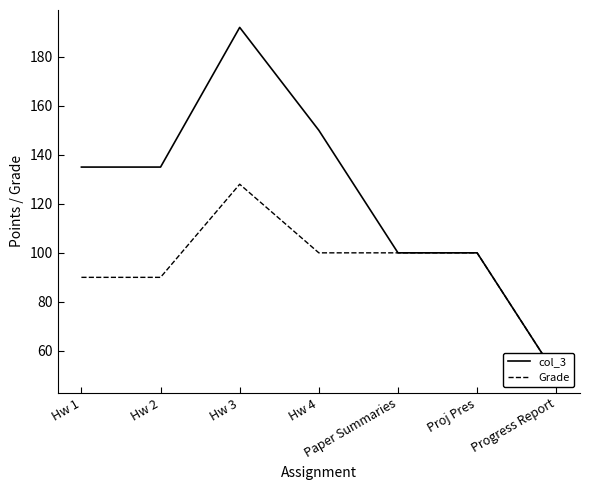

How many interior local peaks does the Grade series have?

1